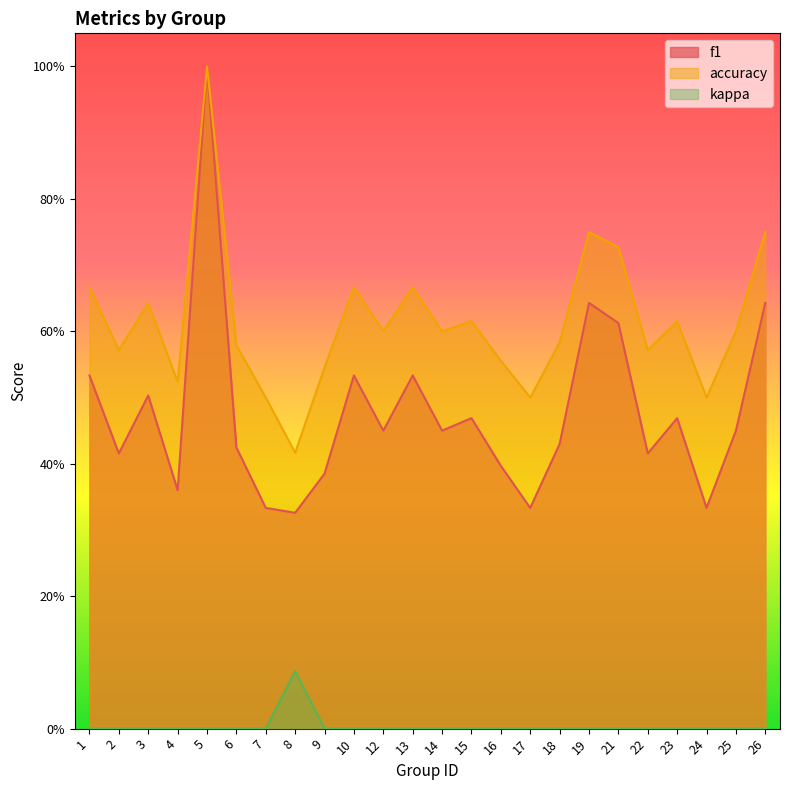

At which category is the sum across all series the highest?

5